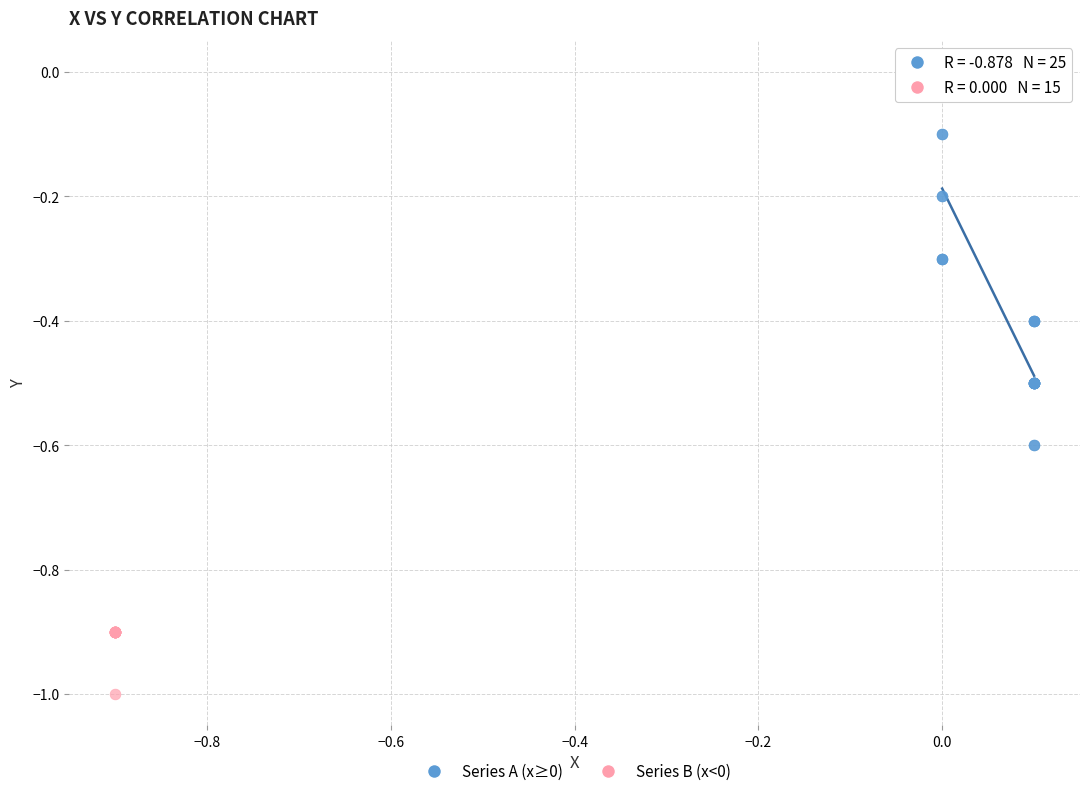

What are all the series names shown in the legend?

Series A (x≥0), Series B (x<0)